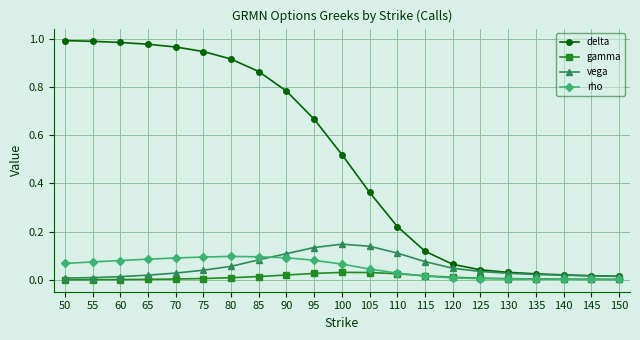

Rank the series by their maximum value, from lowest to highest.

gamma, rho, vega, delta